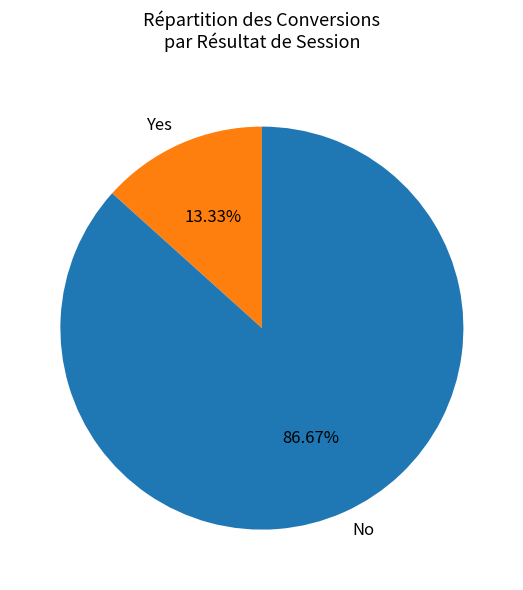

How many slices are in this pie chart?

2